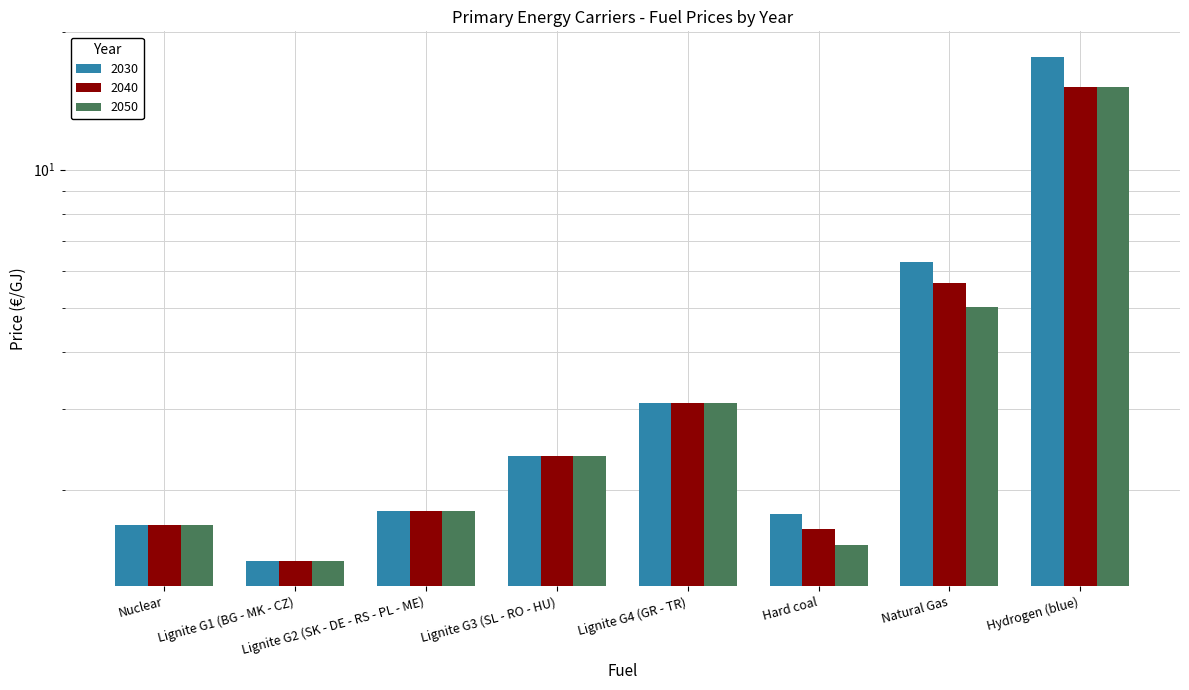

How many data points in 2050 are above 2?

4